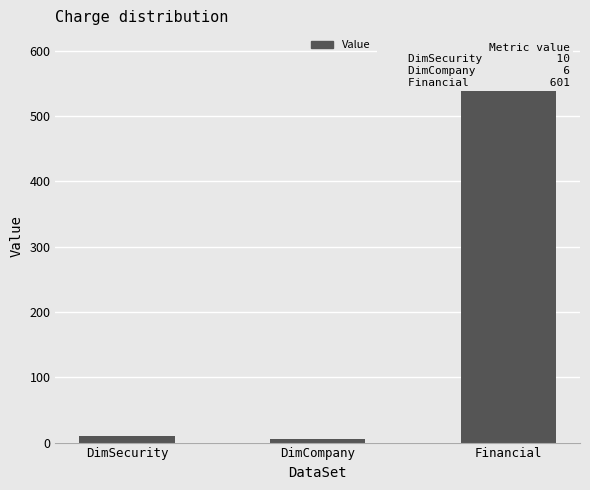

Which label corresponds to the smallest value in the chart?

DimCompany